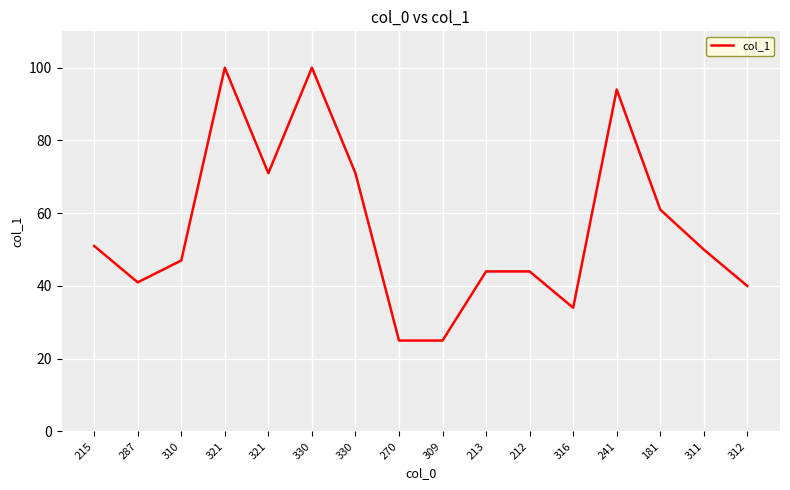

Between 316 and 312, which is larger?

312